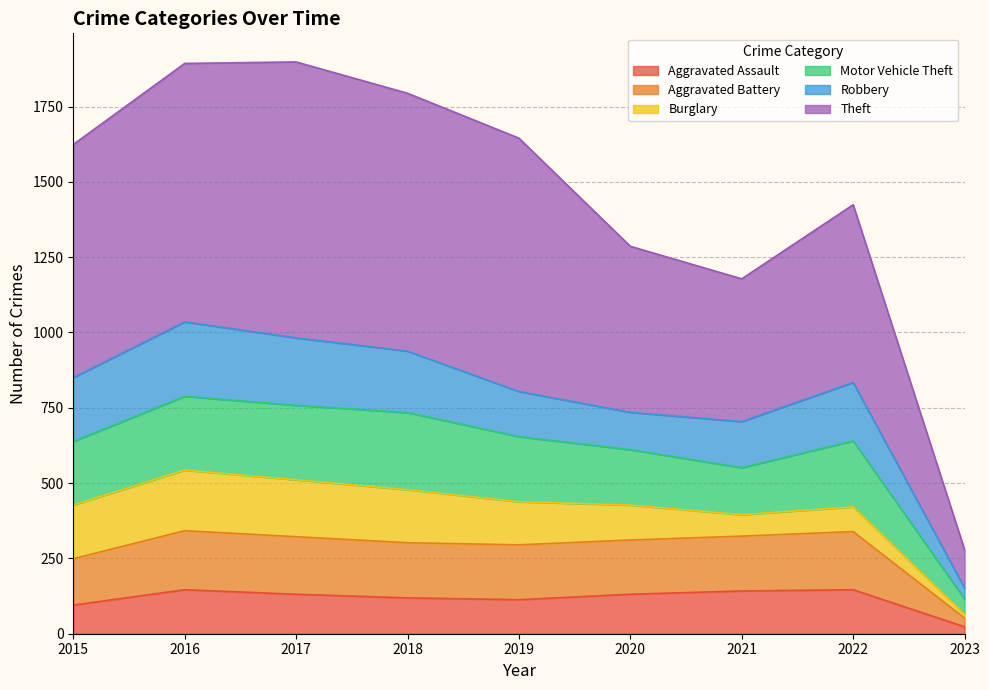

What is the difference between the maximum and minimum values in the Aggravated Assault series?

123